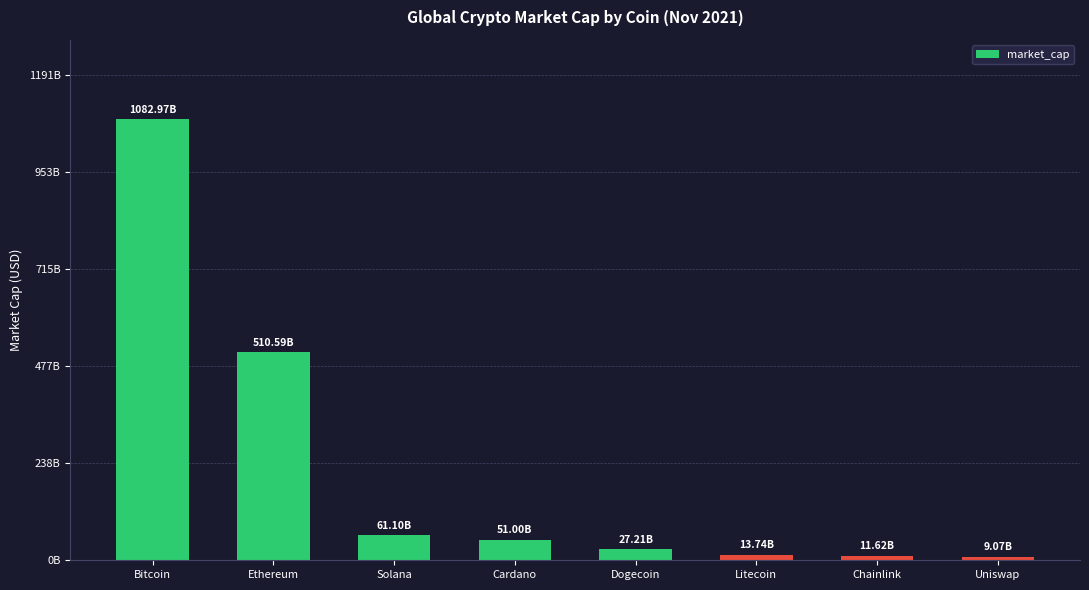

Are the bars horizontal?

No